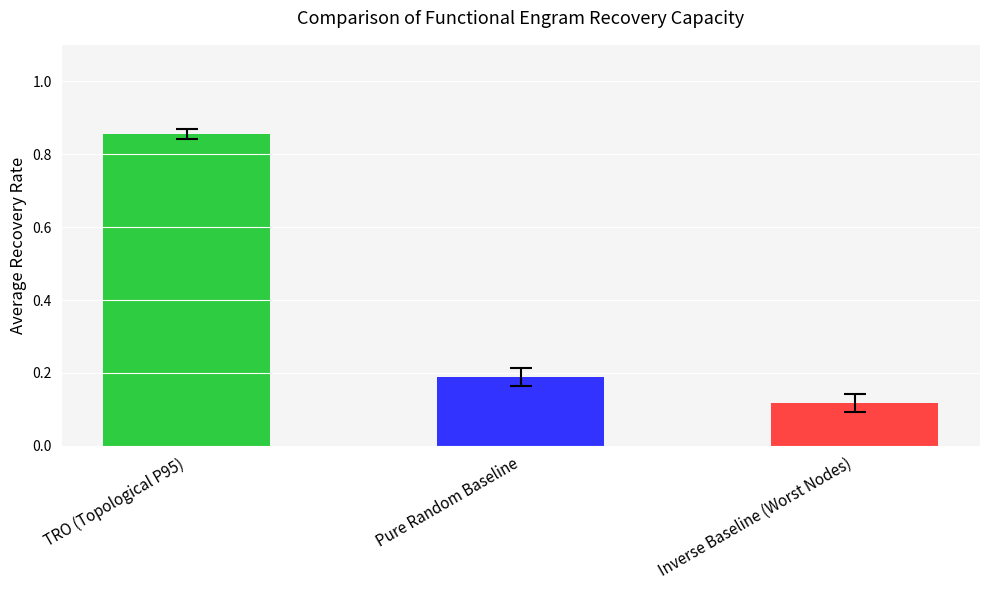

List the labels in order of value, largest first.

TRO (Topological P95), Pure Random Baseline, Inverse Baseline (Worst Nodes)